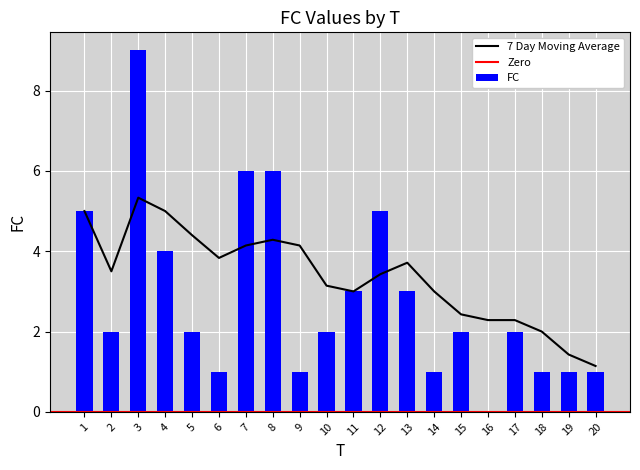

Rank the categories by value from highest to lowest.

3, 7, 8, 1, 12, 4, 11, 13, 2, 5, 10, 15, 17, 6, 9, 14, 18, 19, 20, 16